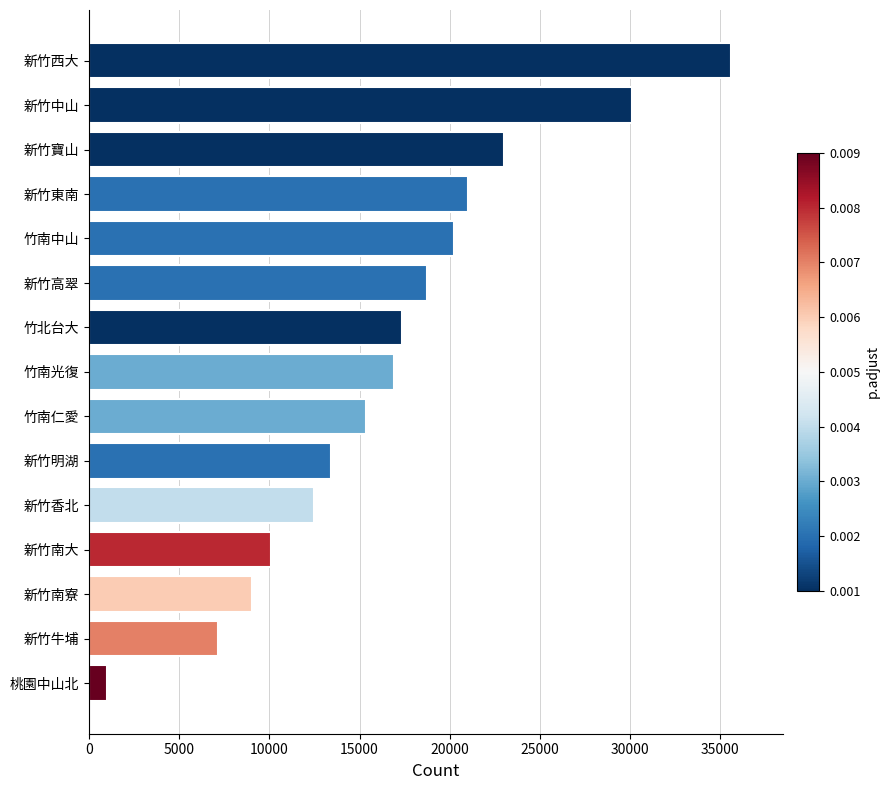

What is the ratio of the value at 新竹寶山 to the value at 新竹高翠?

1.2